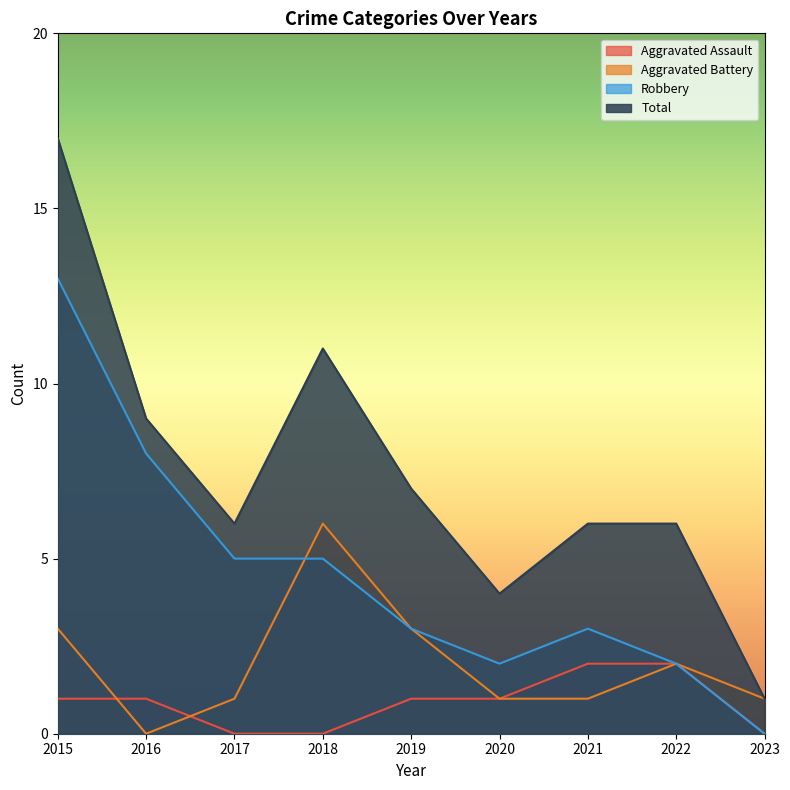

Rank the categories by Aggravated Assault value from highest to lowest.

2021, 2022, 2015, 2016, 2019, 2020, 2017, 2018, 2023